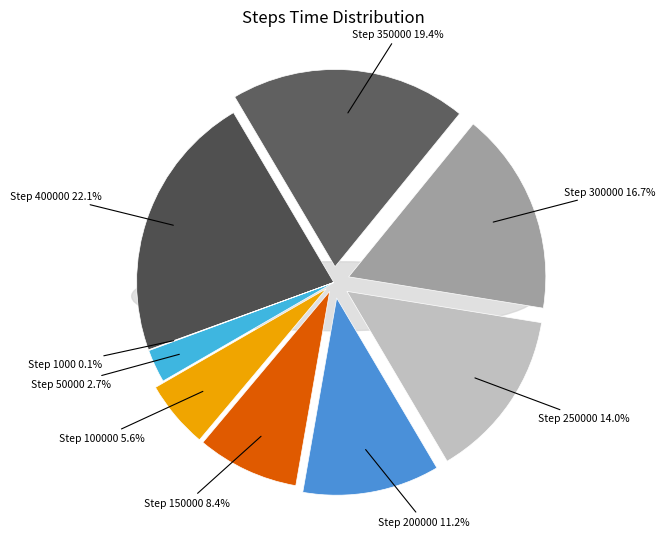

Which slice is the smallest?

Steps 1000